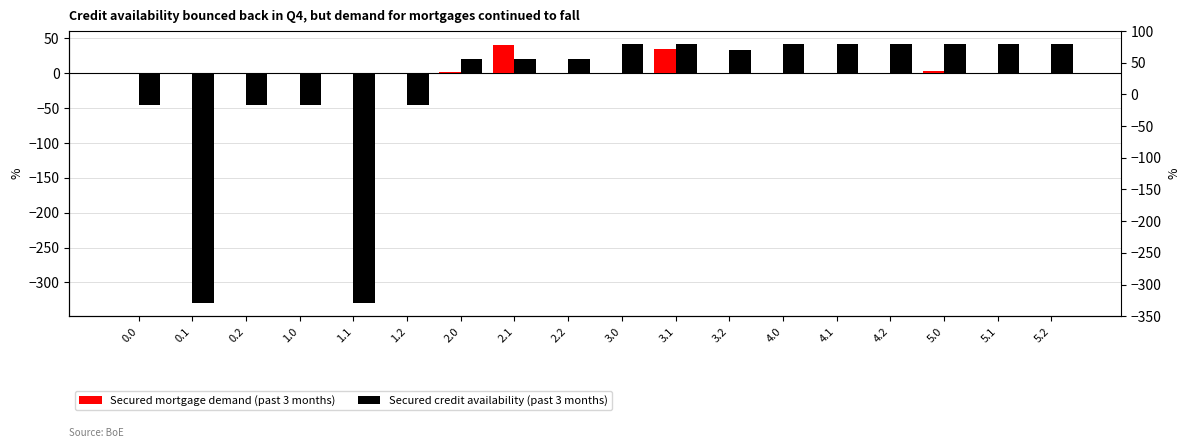

How many groups of bars are there?

18